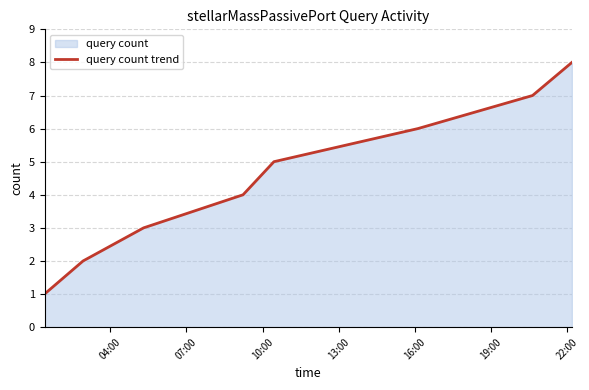

True or false: the data has more than 2 interior local peaks.

False